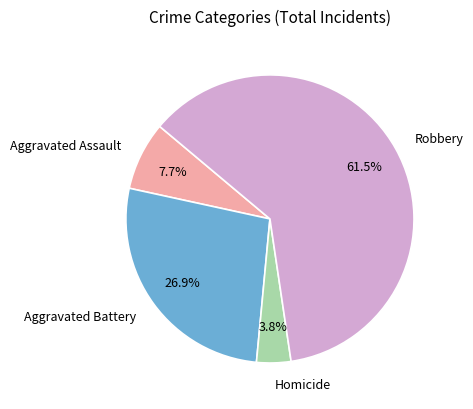

Which slice is the smallest?

Homicide